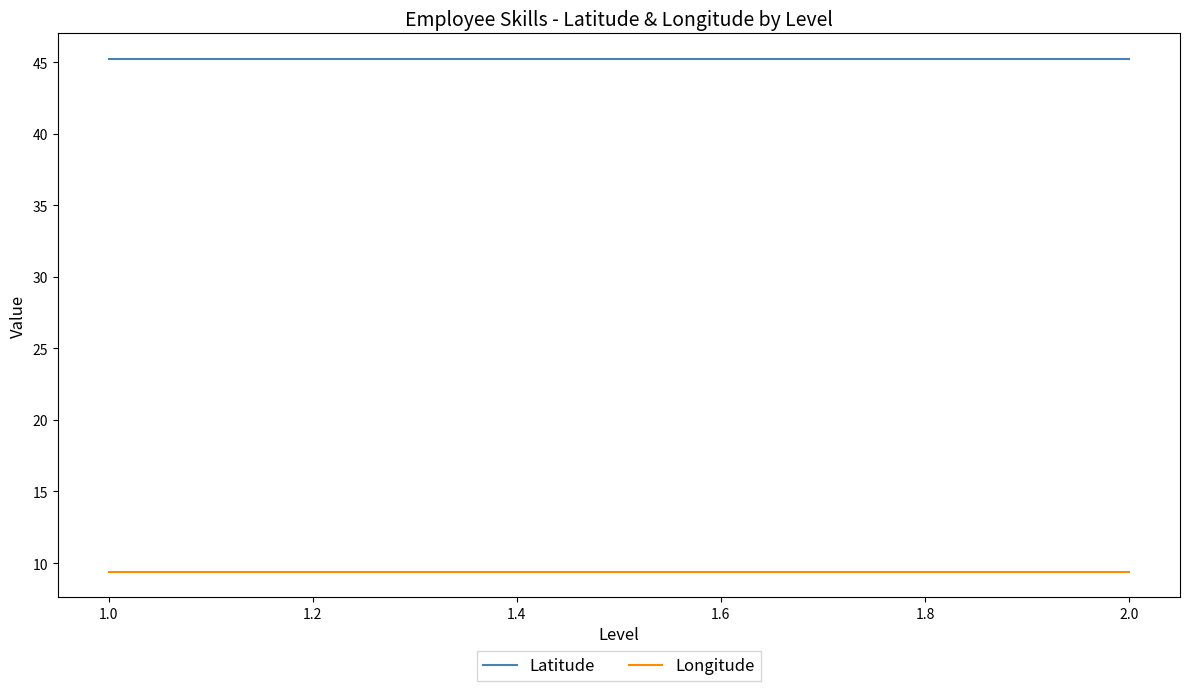

Is this an area chart (filled region under the line)?

No